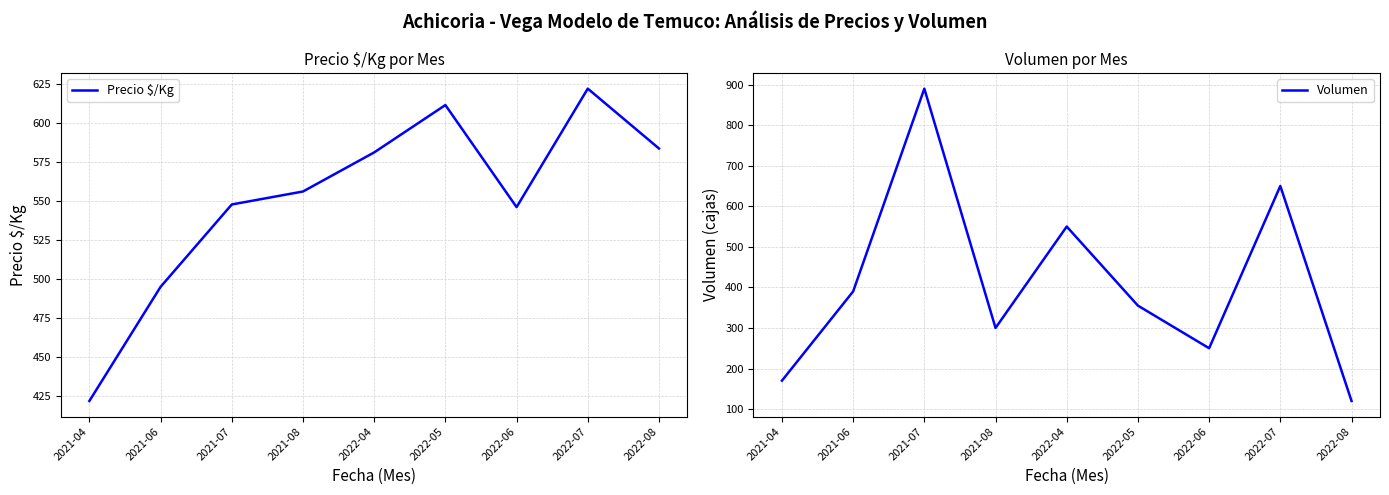

Between 2022-05 and 2022-07, which series saw the biggest shift?

Volumen